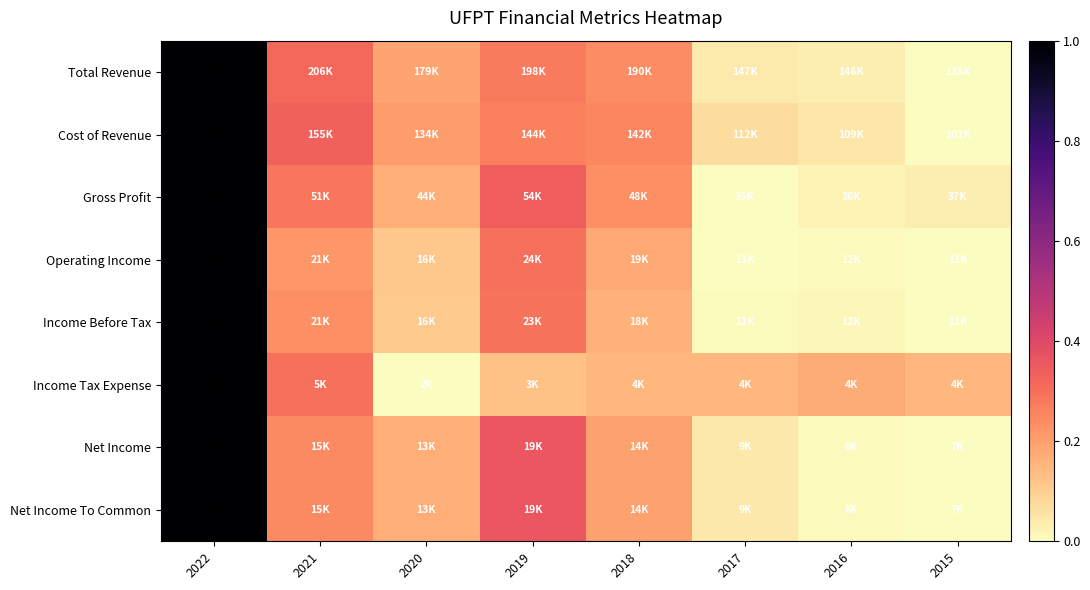

What is the maximum value shown in the chart?

1.0